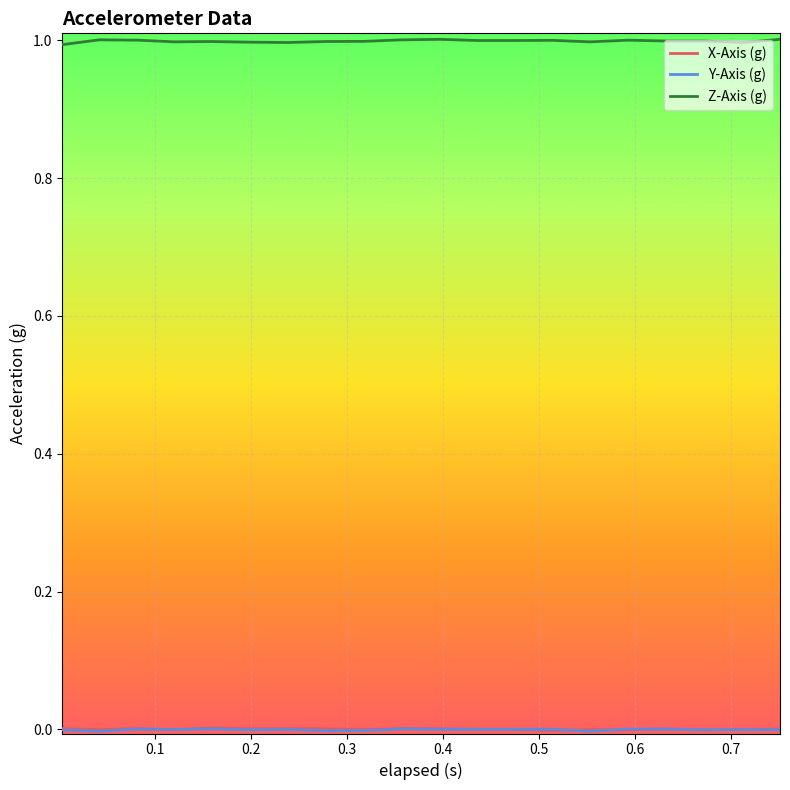

Which series has the largest total across all categories?

Z-Axis (g)